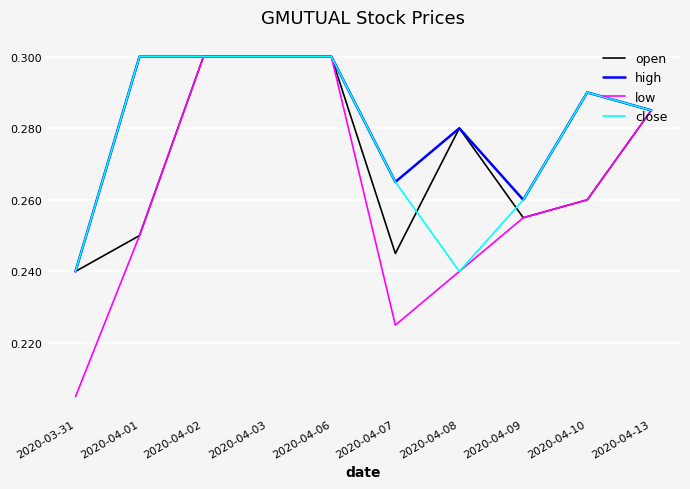

Which label corresponds to the smallest value in the chart?

2020-03-31